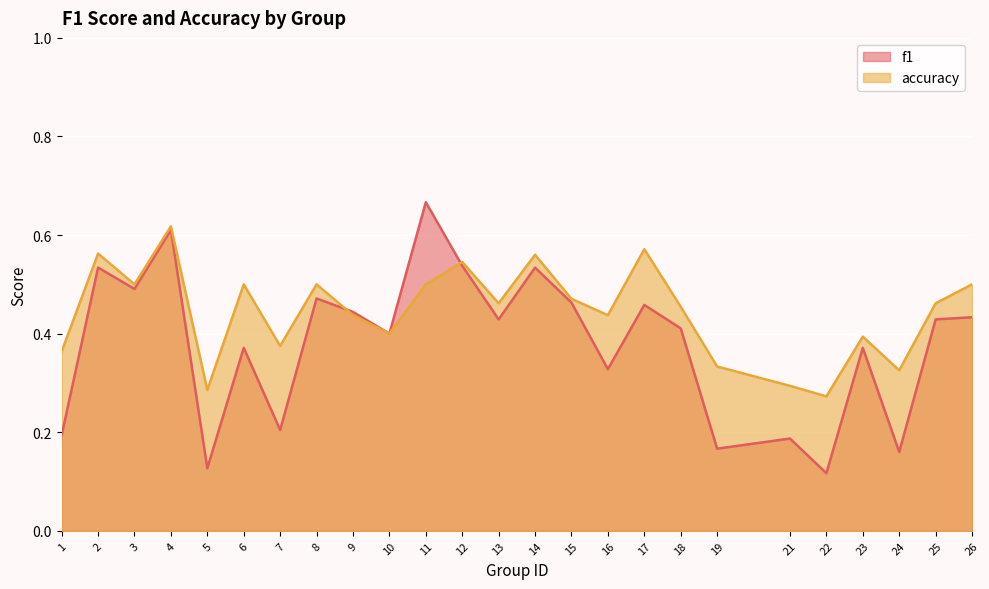

The value of f1 at 21 is 0.2. True or false?

True